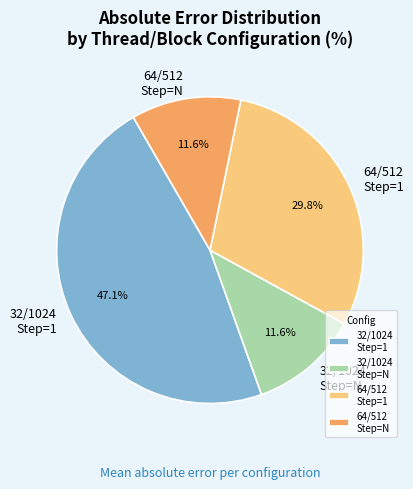

Which slice is the largest?

32/1024 Step=1